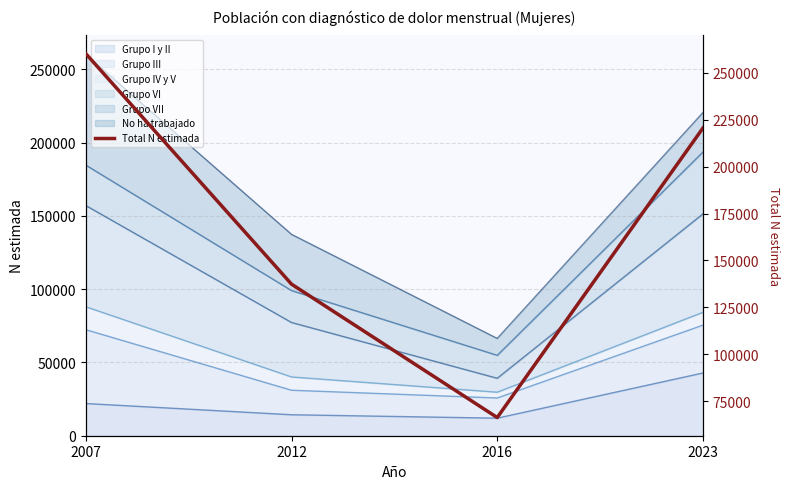

Reading left to right, what are all the values shown in this chart?

2007=260145	2012=137410	2016=66389	2023=220523